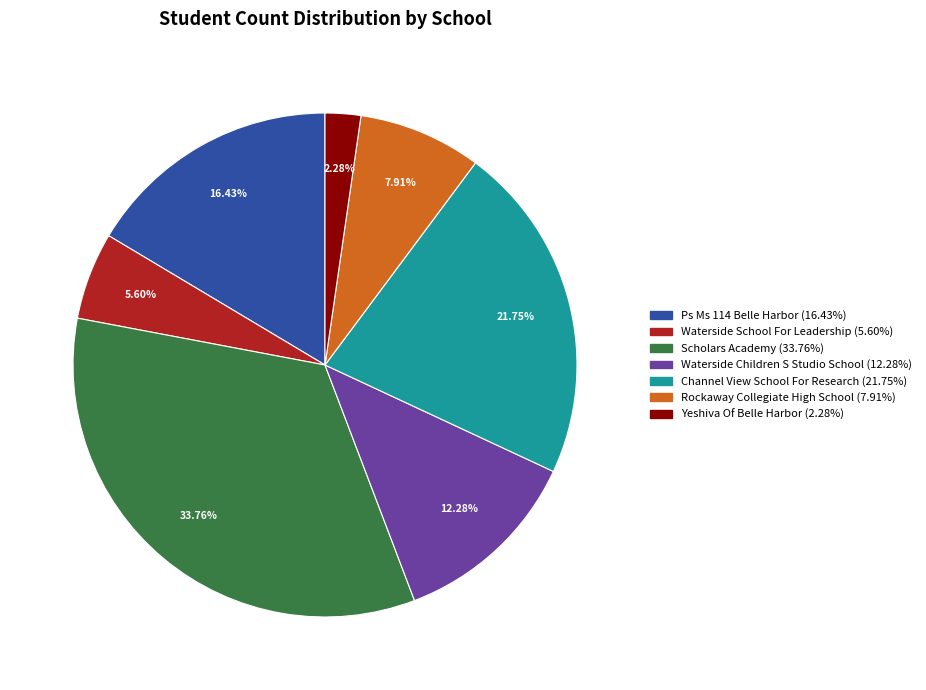

To the nearest percent, what portion does Waterside School For Leadership represent?

6%